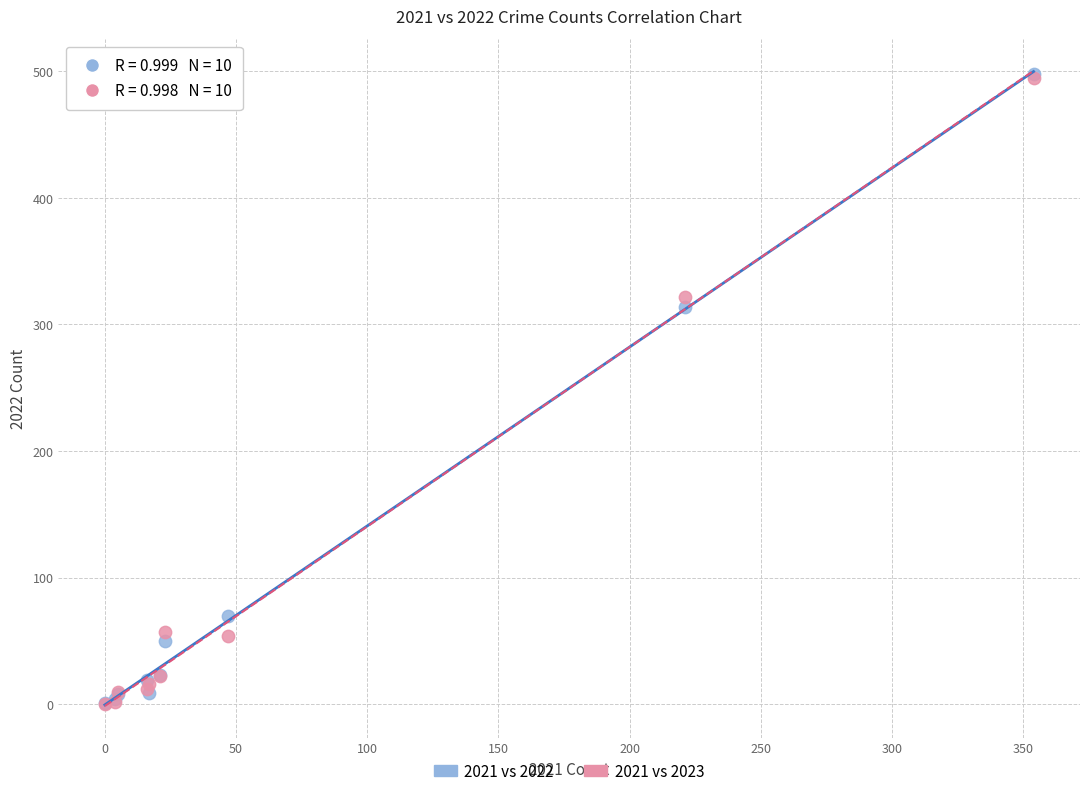

Across all series, what Y value is closest to 249?

314